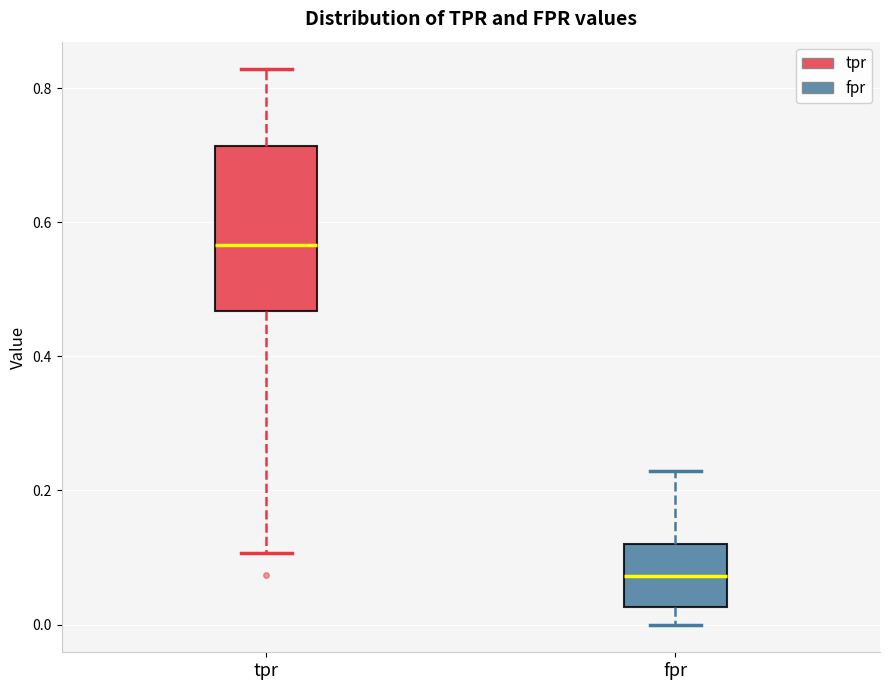

Reading left to right, read every box against the y-axis: the position of its median line, the range the box covers, and the ends of its whiskers. The values are not printed on the chart, so give them approximately, as read against the axis.

tpr: median 0.56, box 0.46 to 0.72, whiskers 0.10 to 0.82
fpr: median 0.08, box 0.02 to 0.12, whiskers 0.00 to 0.22